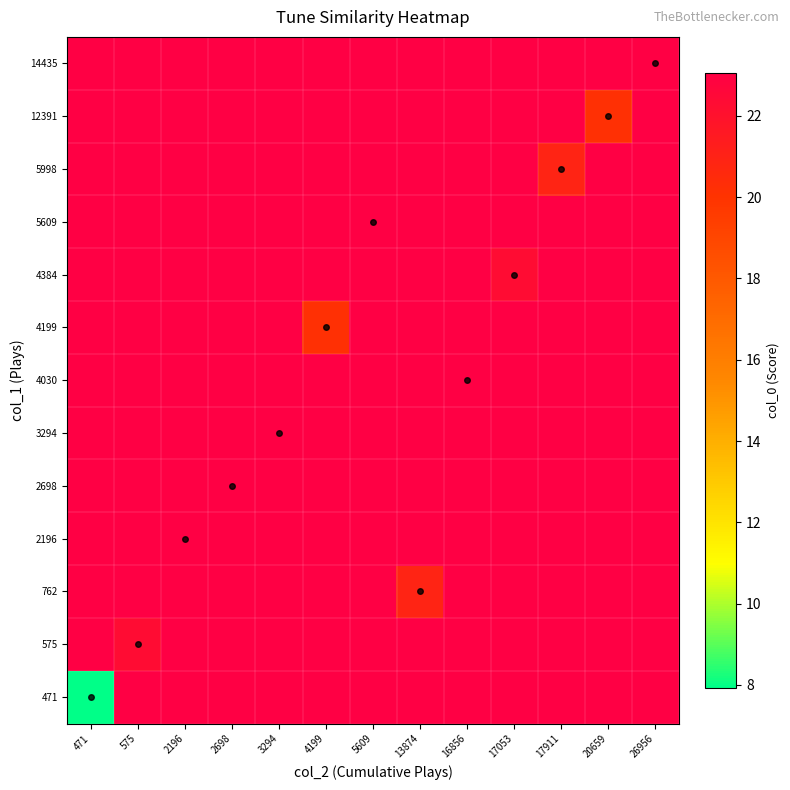

Count the number of data series in this chart.

13